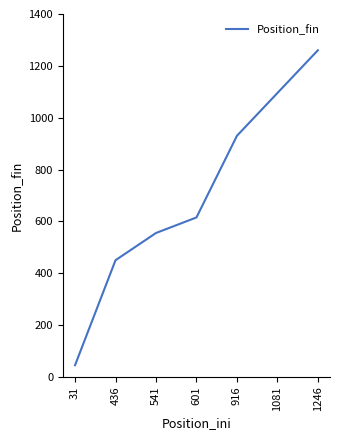

Which label corresponds to the smallest value in the chart?

31